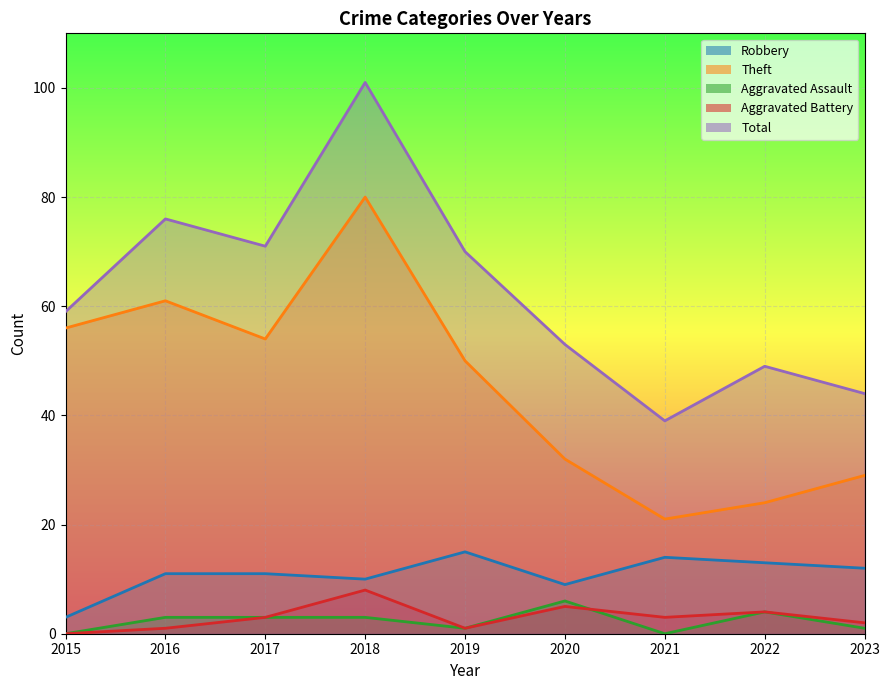

What is the sum of all Theft values?

407